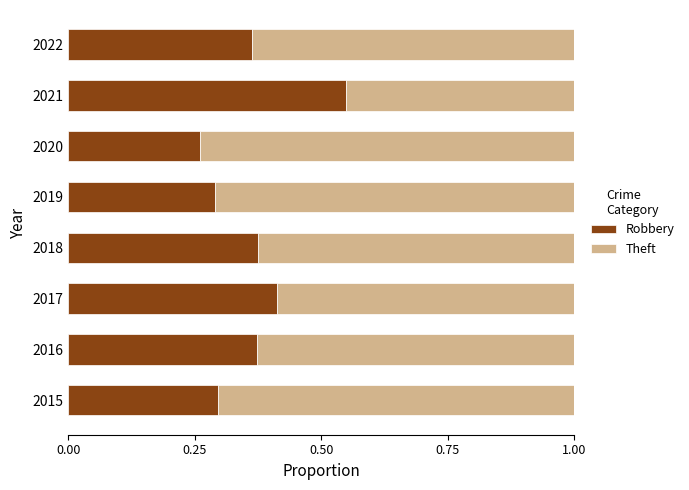

What is the total value across all series at 2020?

1.0